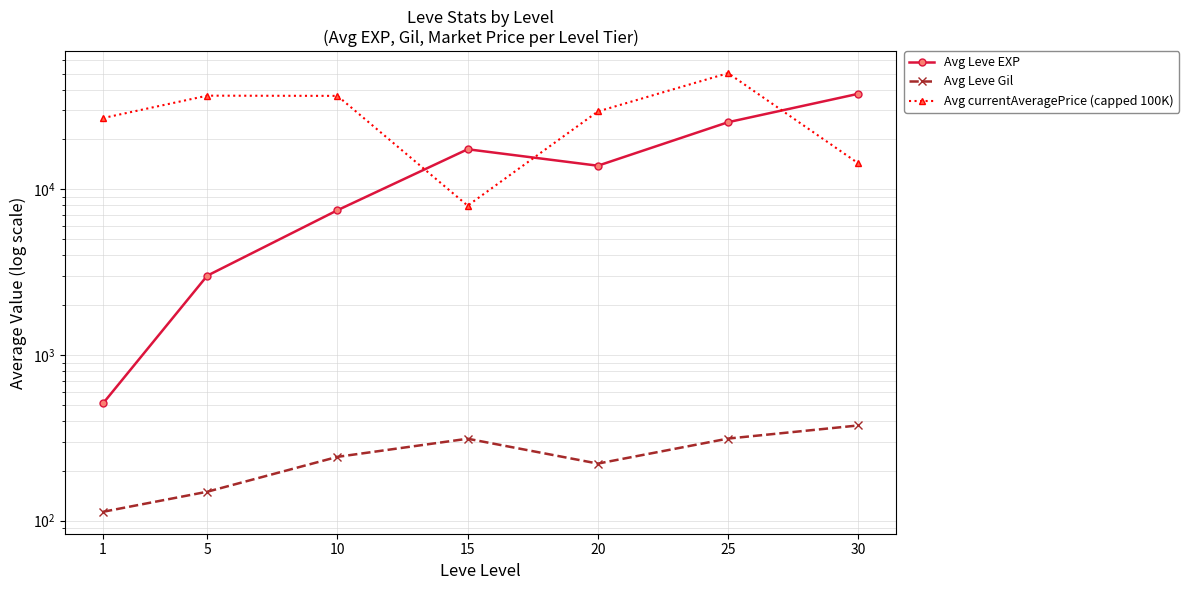

Between 25 and 1, which is larger?

25